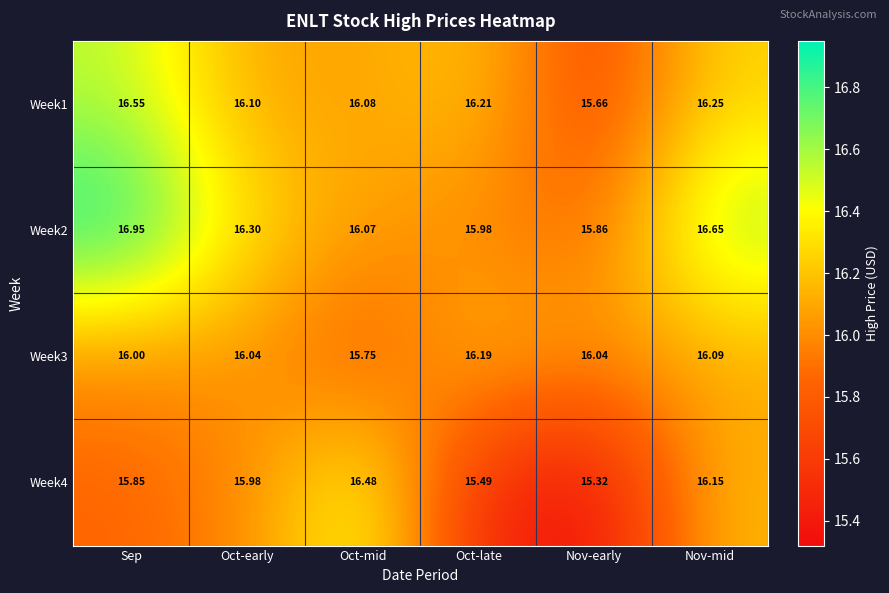

Where is Week4 nearest to the value 15?

Nov-early